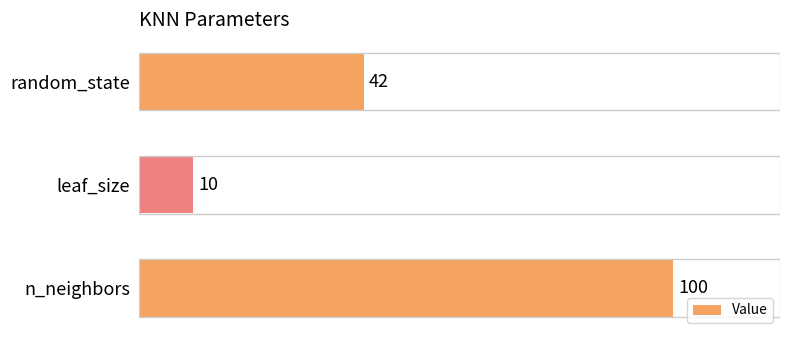

Count the values in the range 10 to 100.

3